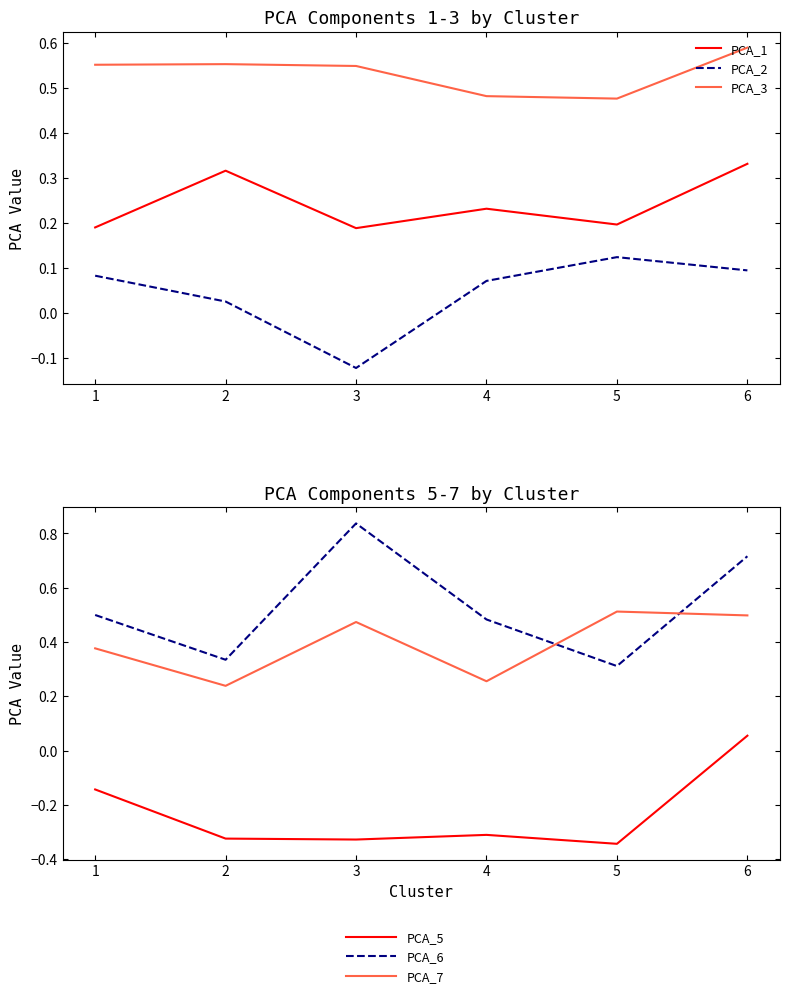

The value of PCA_2 at 2 is 0.0. True or false?

False